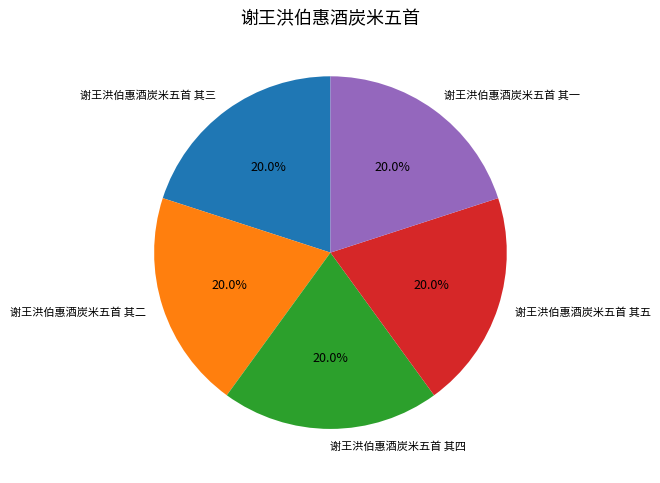

Does any single category account for the majority?

No